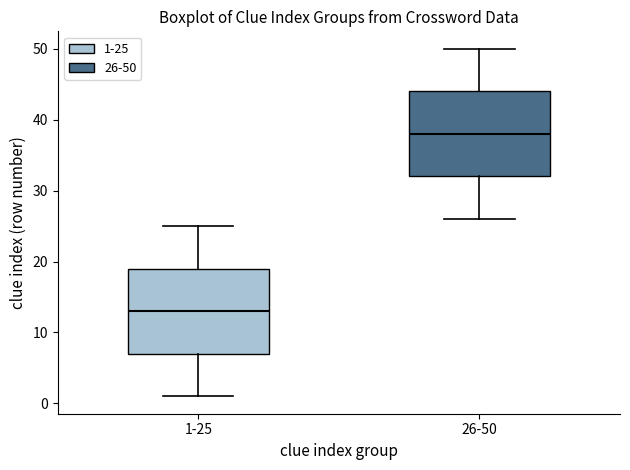

Which box has the highest median line?

26-50